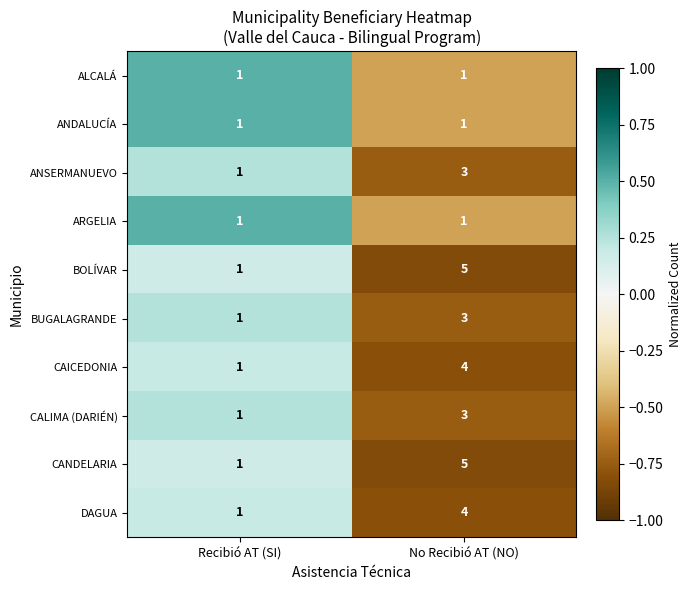

At which label is CALIMA (DARIÉN) closest to 2?

Recibió AT (SI)